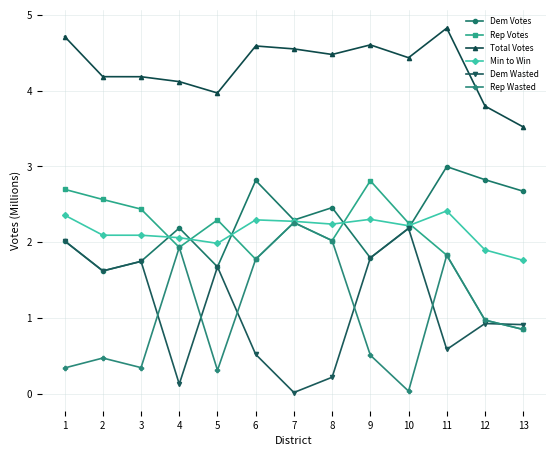

Rank the series by their maximum value, from lowest to highest.

Dem Wasted, Rep Wasted, Min to Win, Rep Votes, Dem Votes, Total Votes